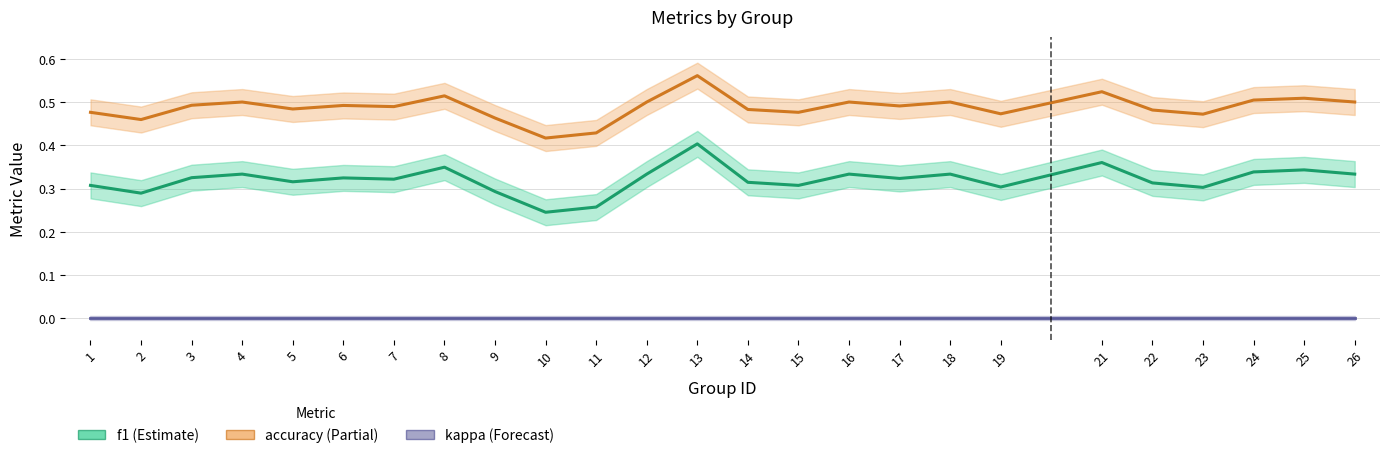

What is the difference between the second highest and minimum values in the accuracy series?

0.1